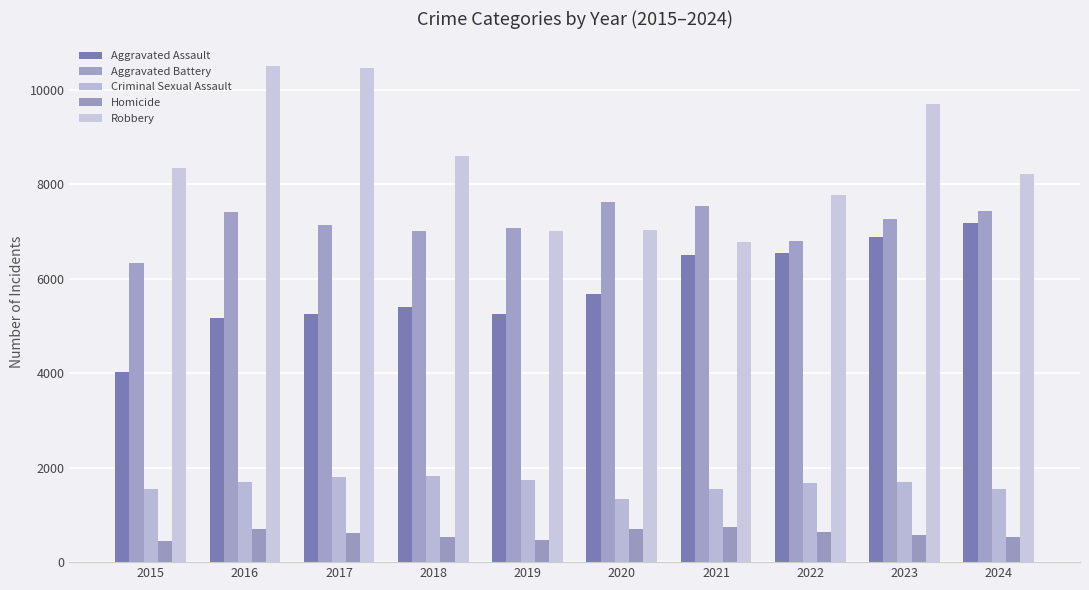

The value of Aggravated Battery at 2017 is 2976. True or false?

False